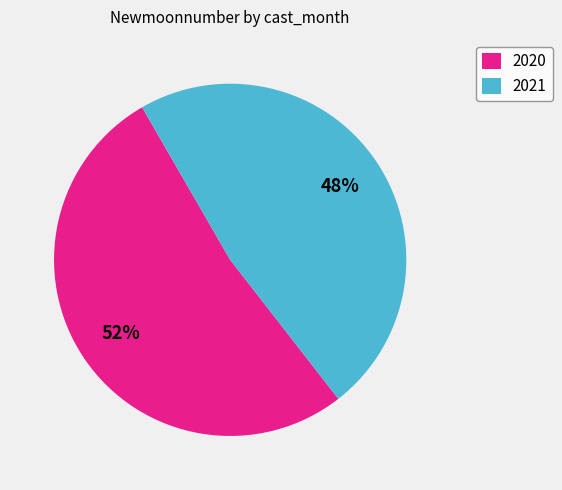

What is the largest slice in the pie chart?

2020